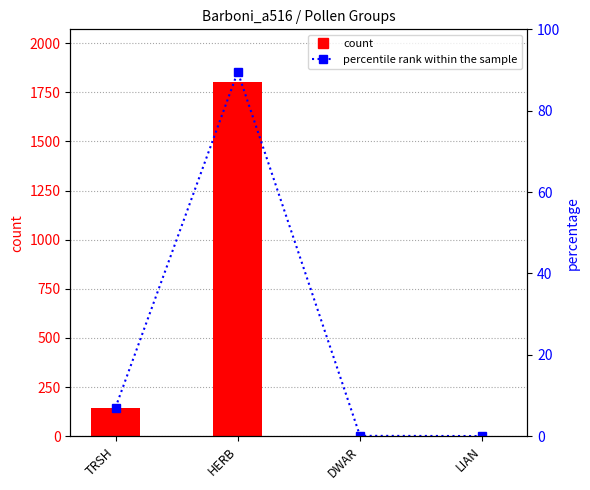

Is it true that percentile rank within the sample equals 0.1 at DWAR?

True